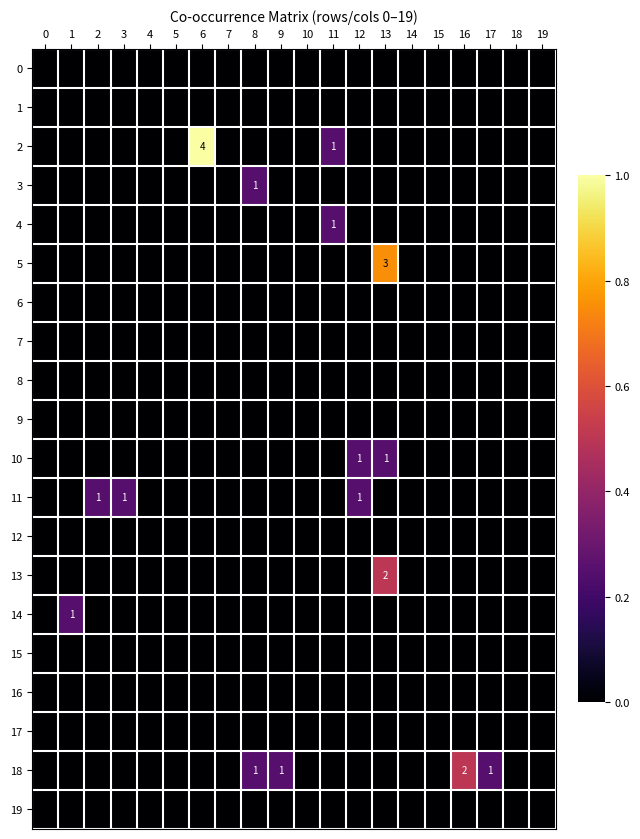

The 11 series shows 0.1 at 19. True or false?

False